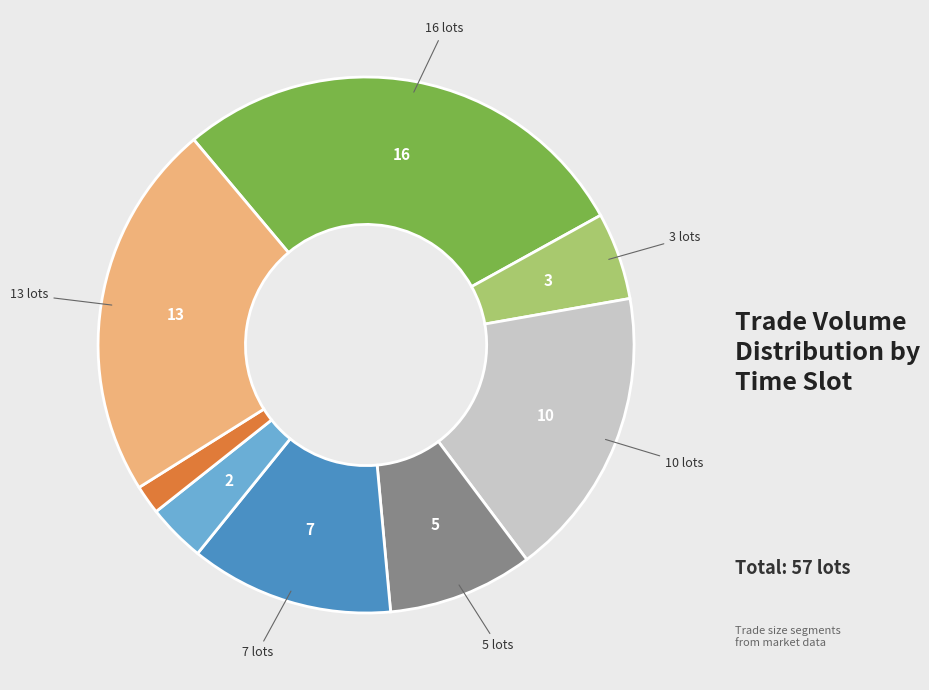

Does any single category account for the majority?

No